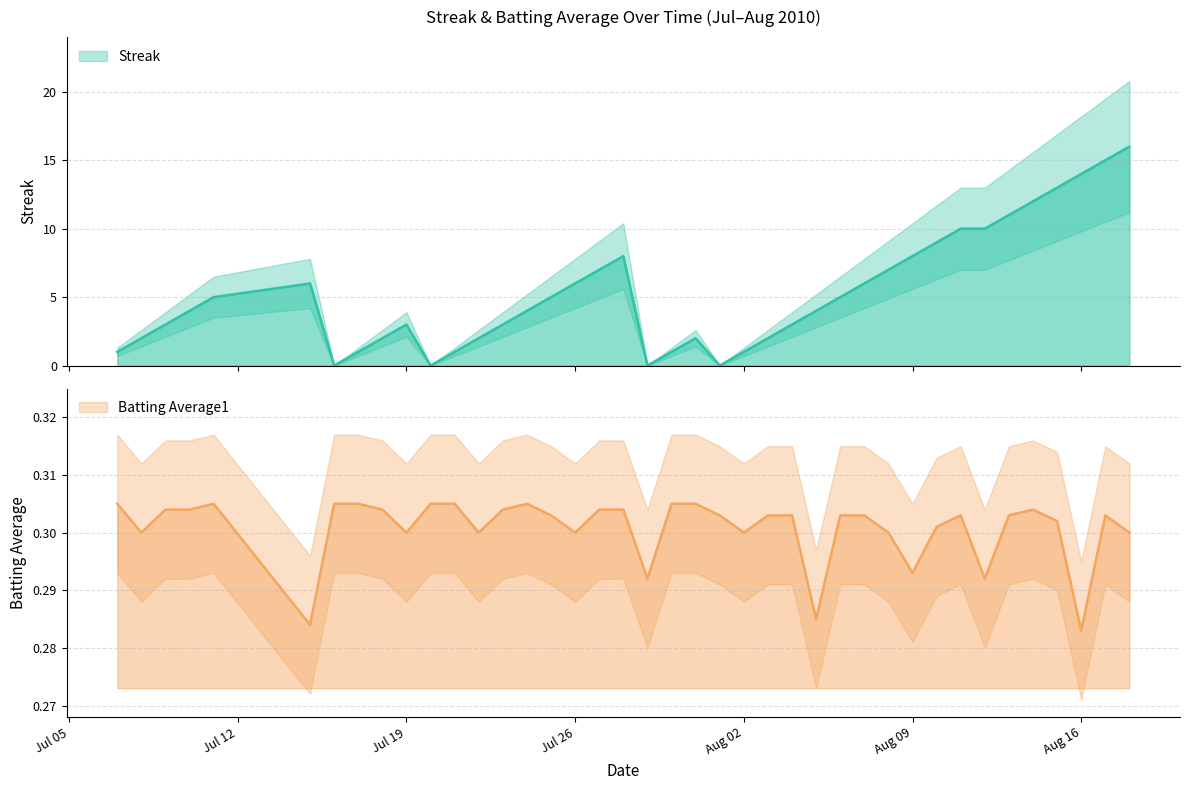

How many data points in Streak are above 4?

19